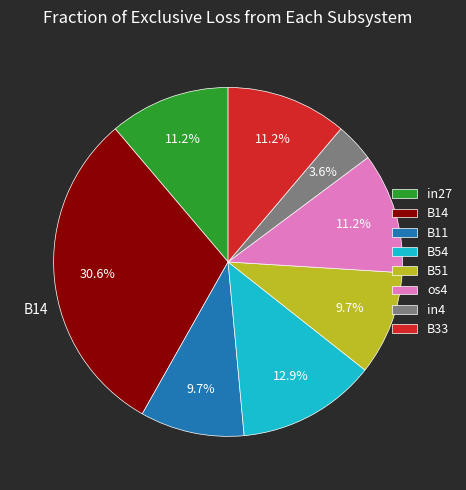

Which category has the smallest portion of the pie?

in4